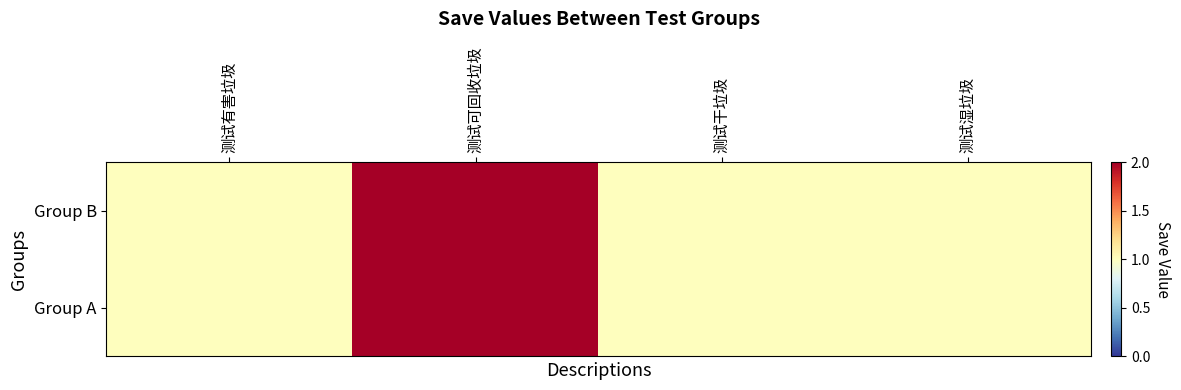

What is the greatest value displayed?

2